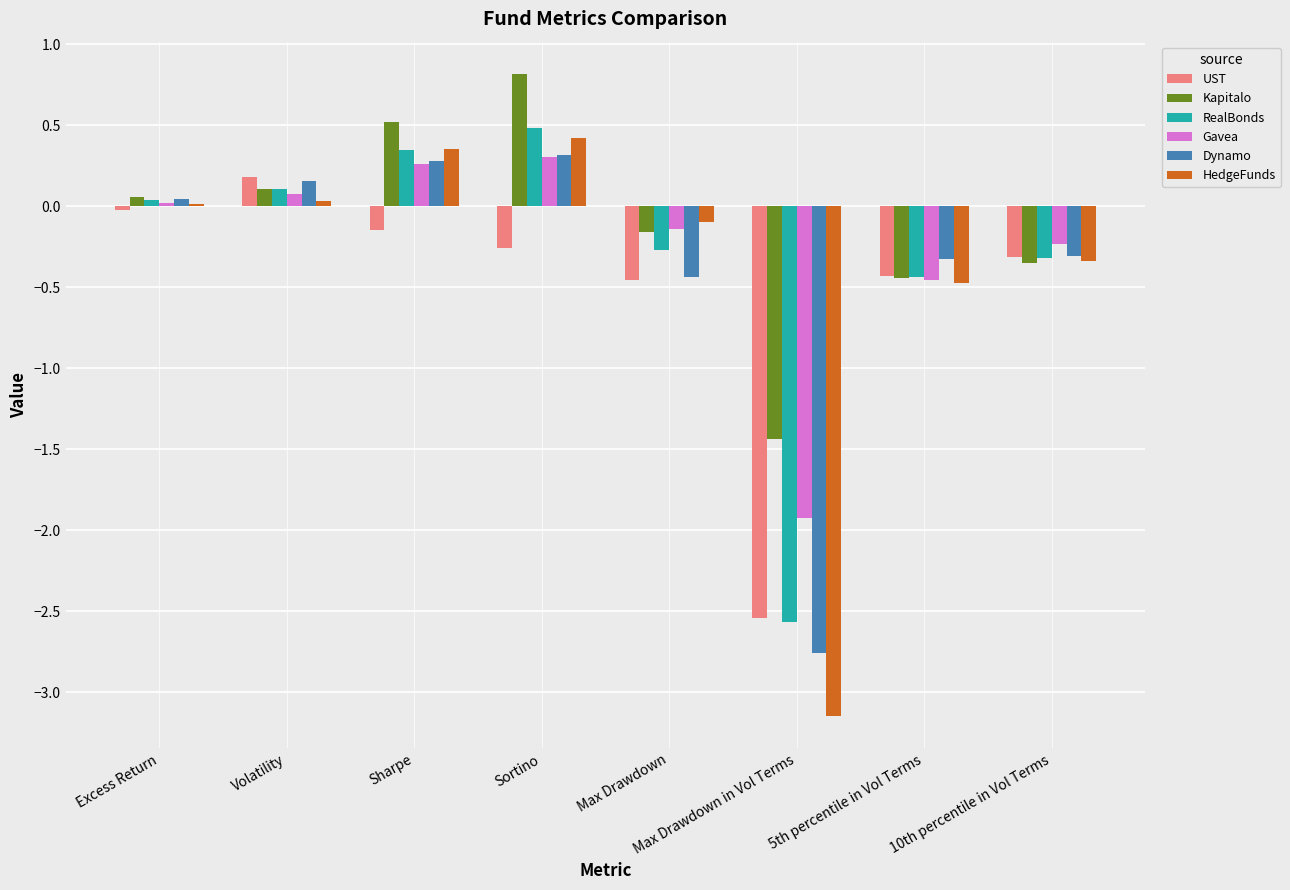

The value of HedgeFunds at Sortino is 0.1. True or false?

False